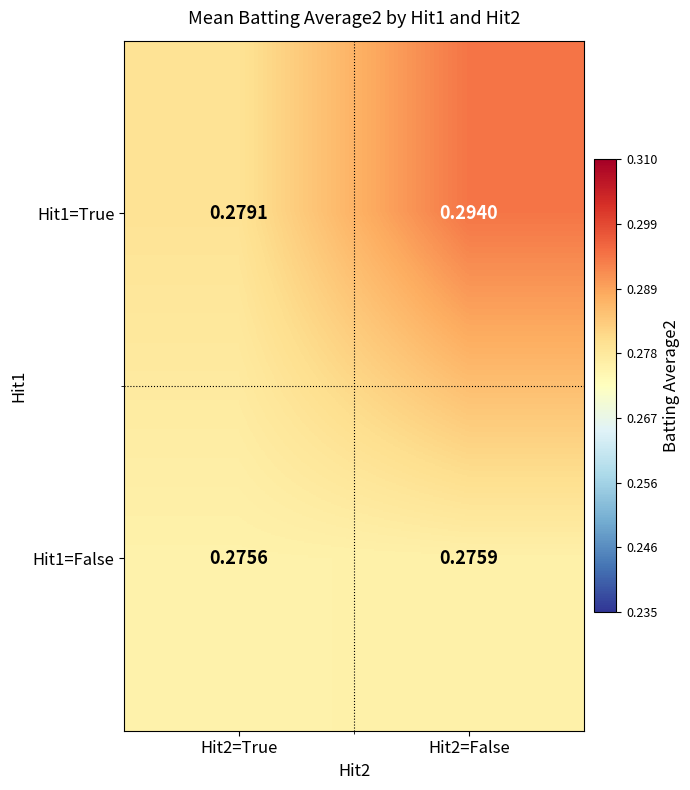

Rank the series by their average value, from highest to lowest.

Hit1=True, Hit1=False